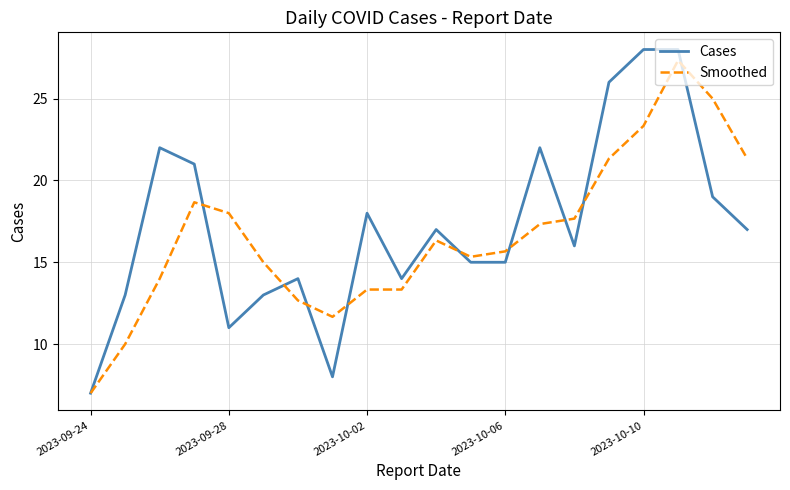

Which series has the widest spread of values?

Cases